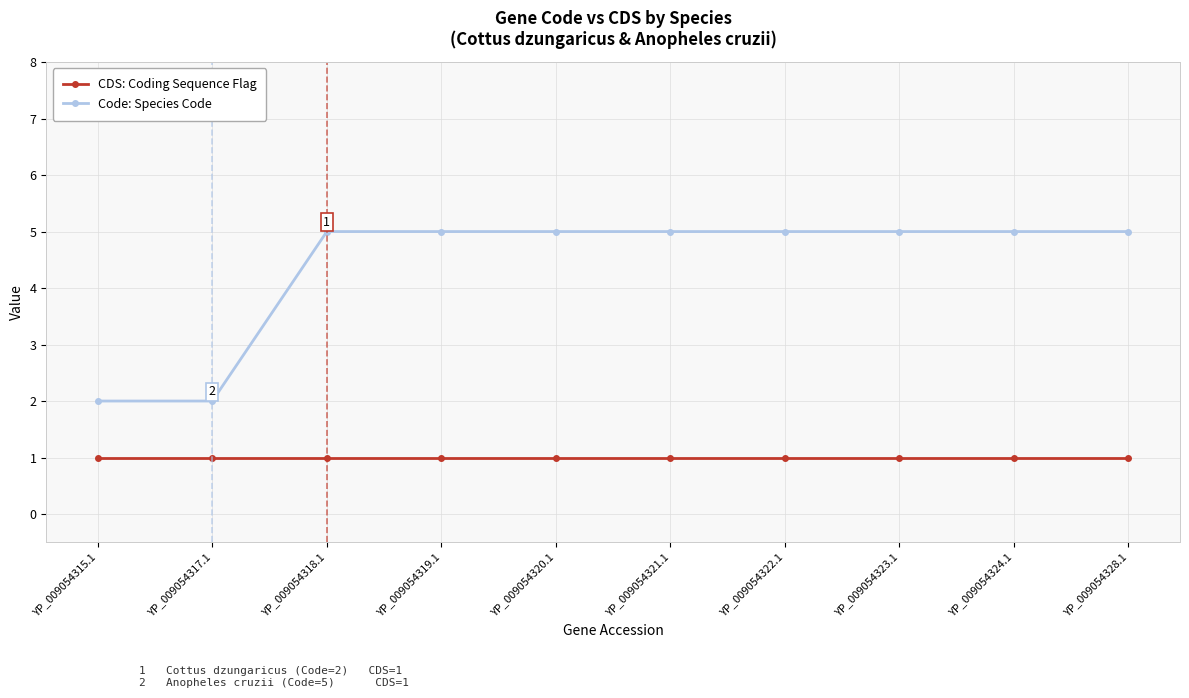

What is the highest value of the CDS: Coding Sequence Flag series?

1